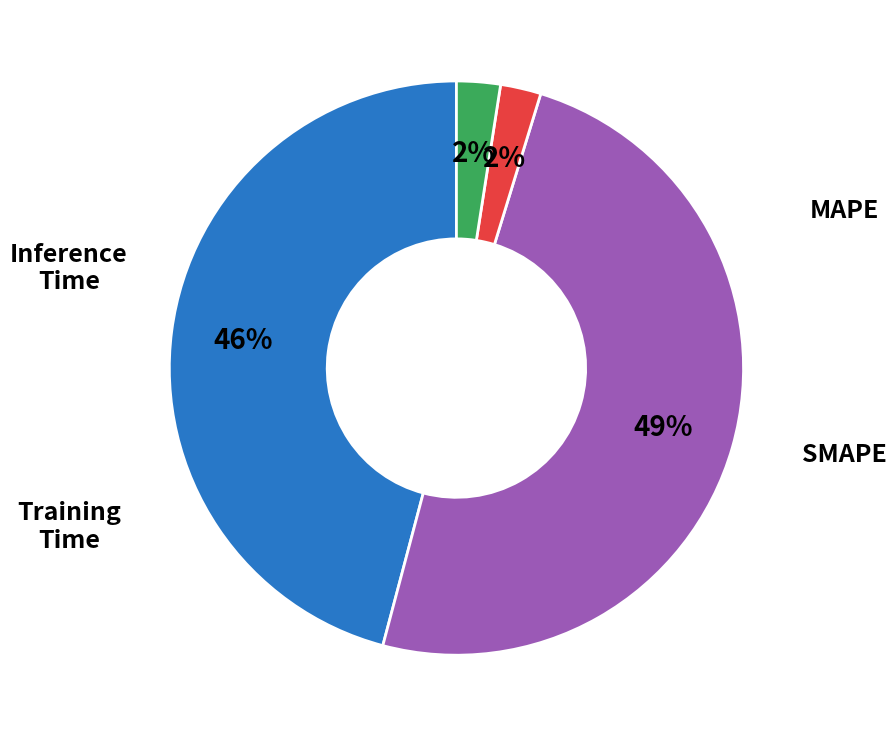

To the nearest percent, what is the average slice percentage?

25%